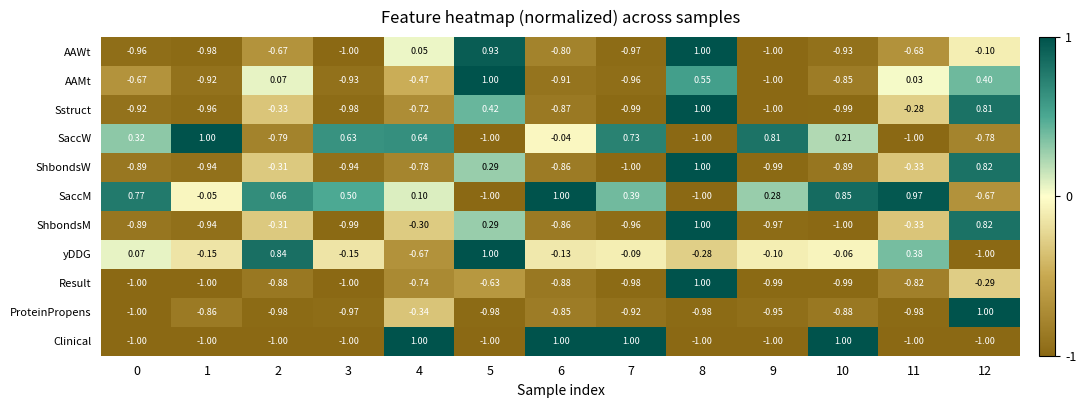

What is the spread (max minus min) of values at 7?

2.0